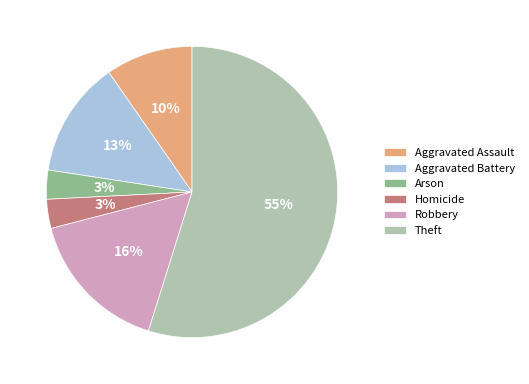

Do Arson and Aggravated Battery together represent more than half of the pie?

No